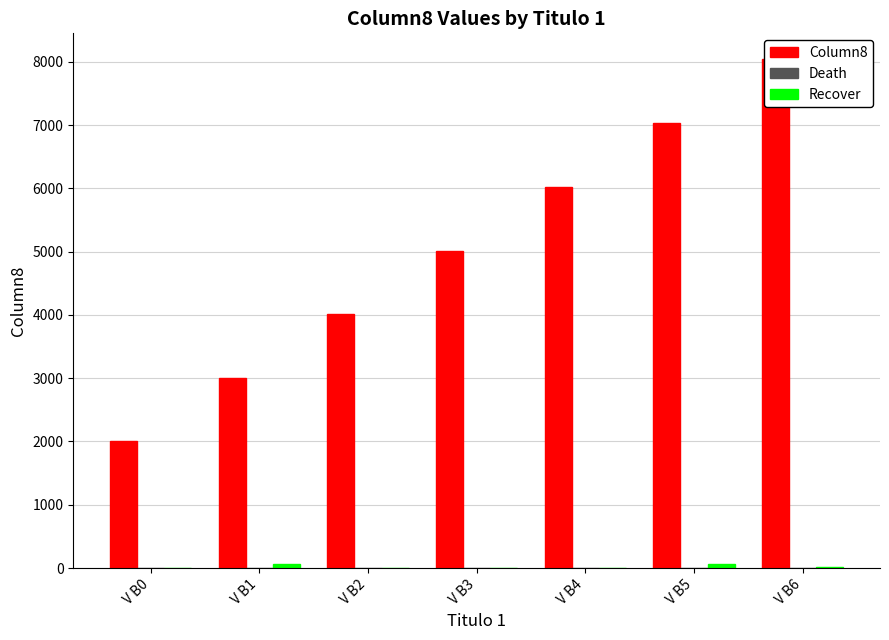

How many series are shown in this chart?

3